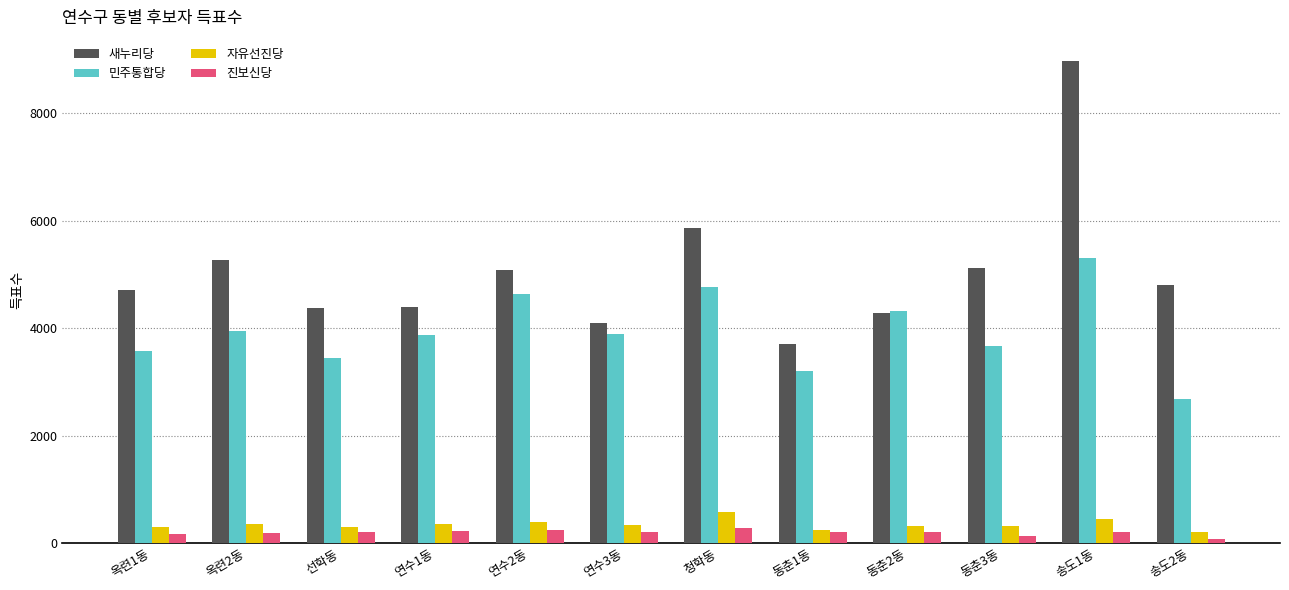

Which series has the widest spread of values?

새누리당